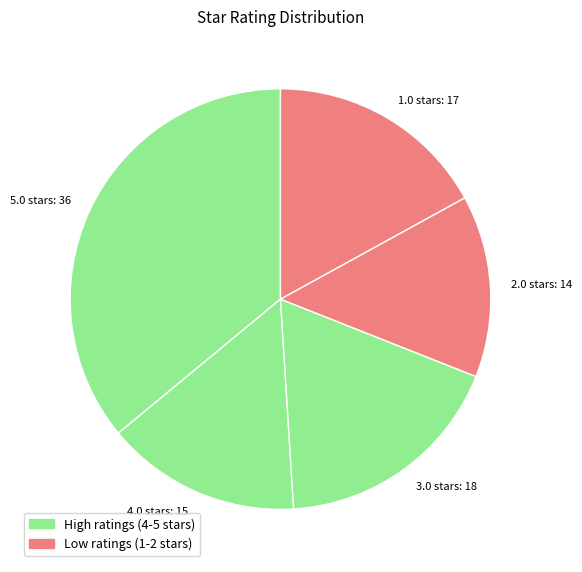

Count the number of slices in the pie.

5